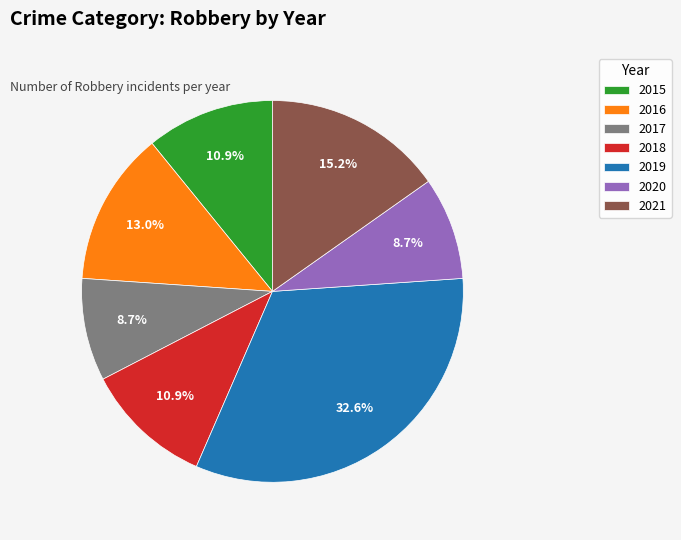

What percentage is the 2018 slice, to the nearest percent?

11%